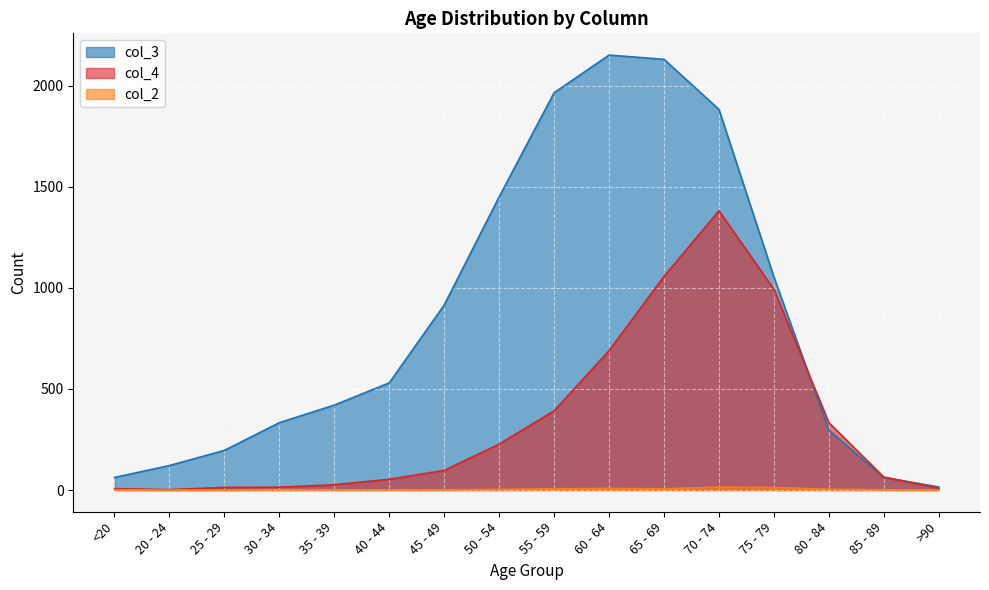

Between 30 - 34 and 55 - 59, which is larger?

55 - 59